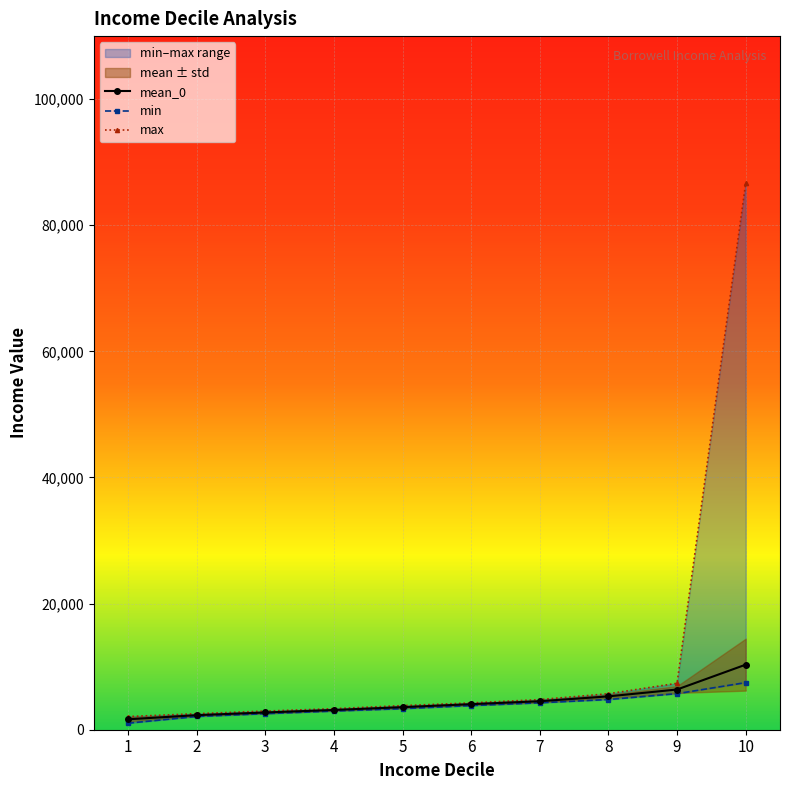

How many lines are shown in the chart?

3